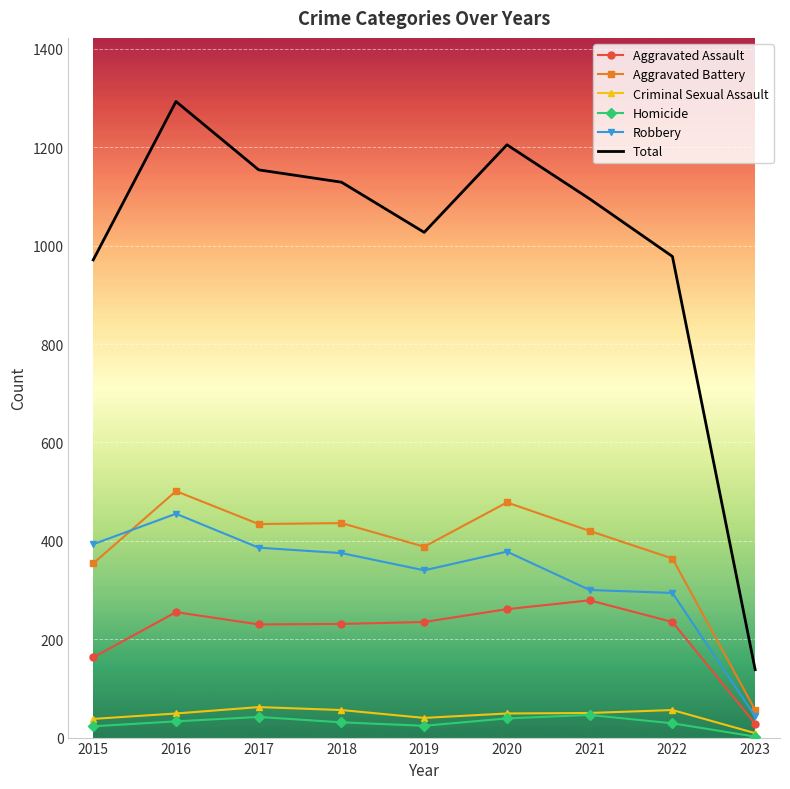

Which series changed the most between 2016 and 2018?

Total